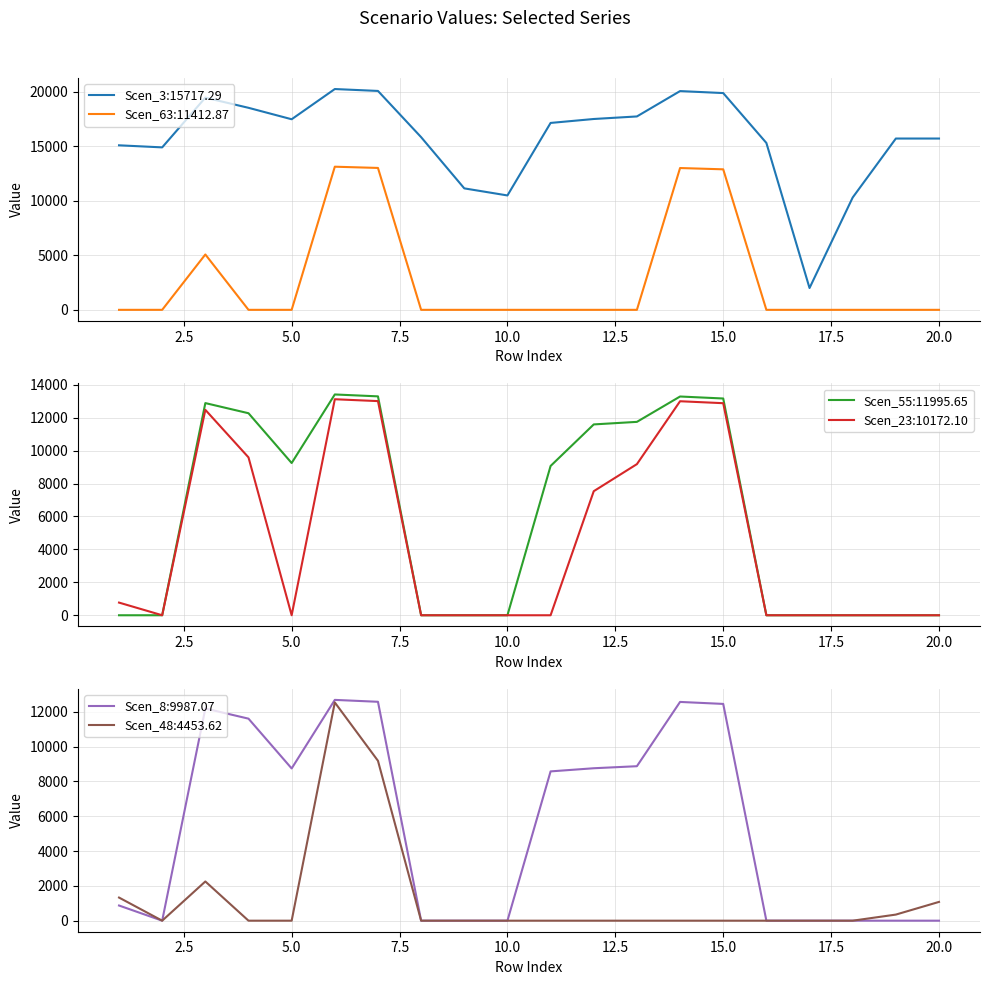

What is the total value across all series at 14?

71887.0